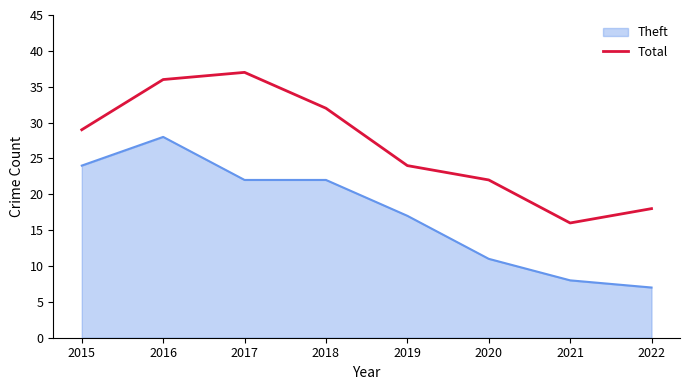

What is the difference between the highest and lowest values at 2021?

8